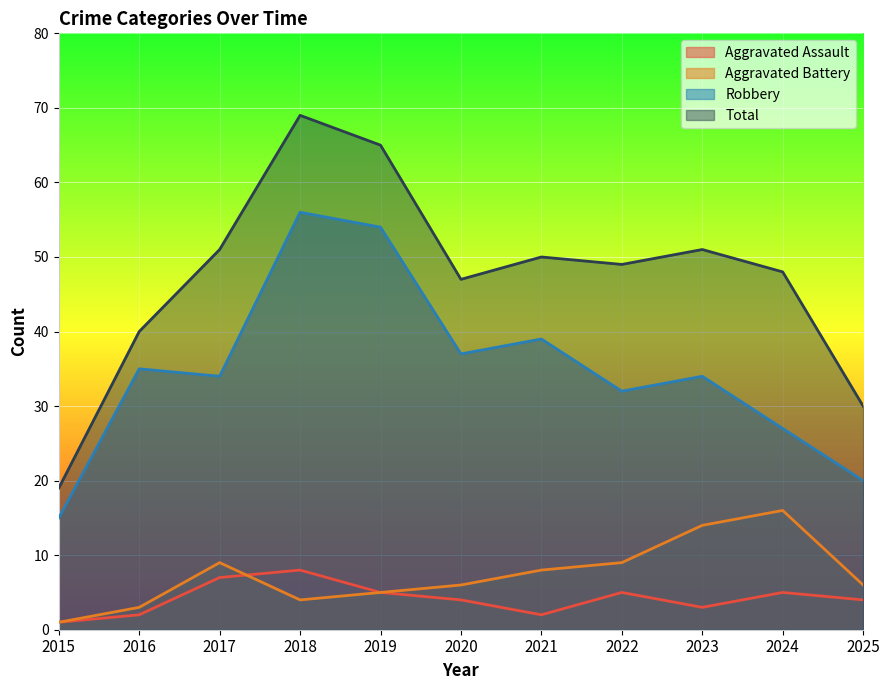

Where is the first local minimum for Aggravated Assault?

2021